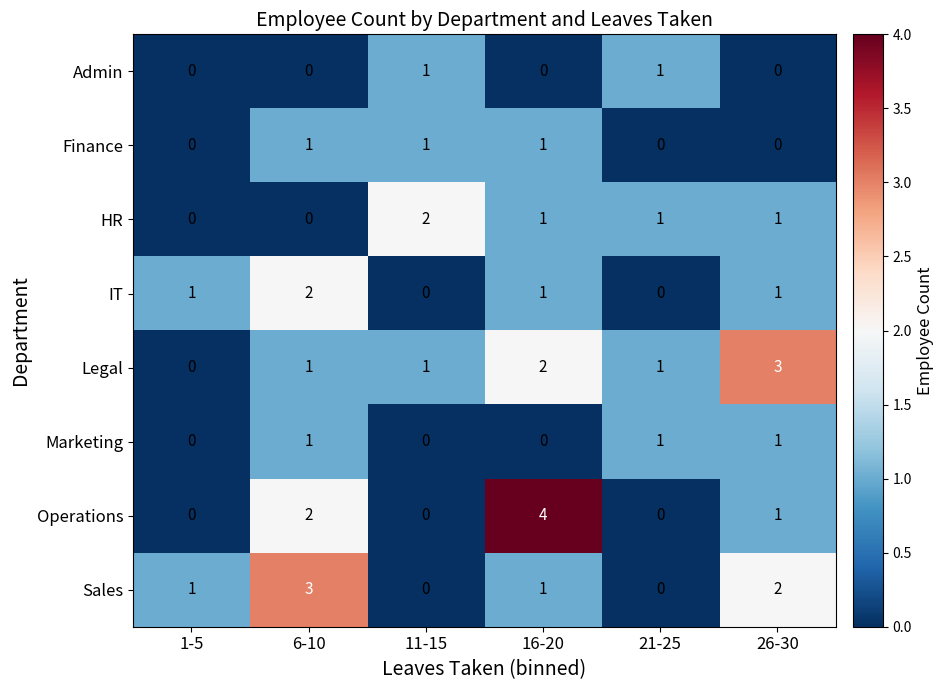

Which label corresponds to the largest value in the chart?

16-20